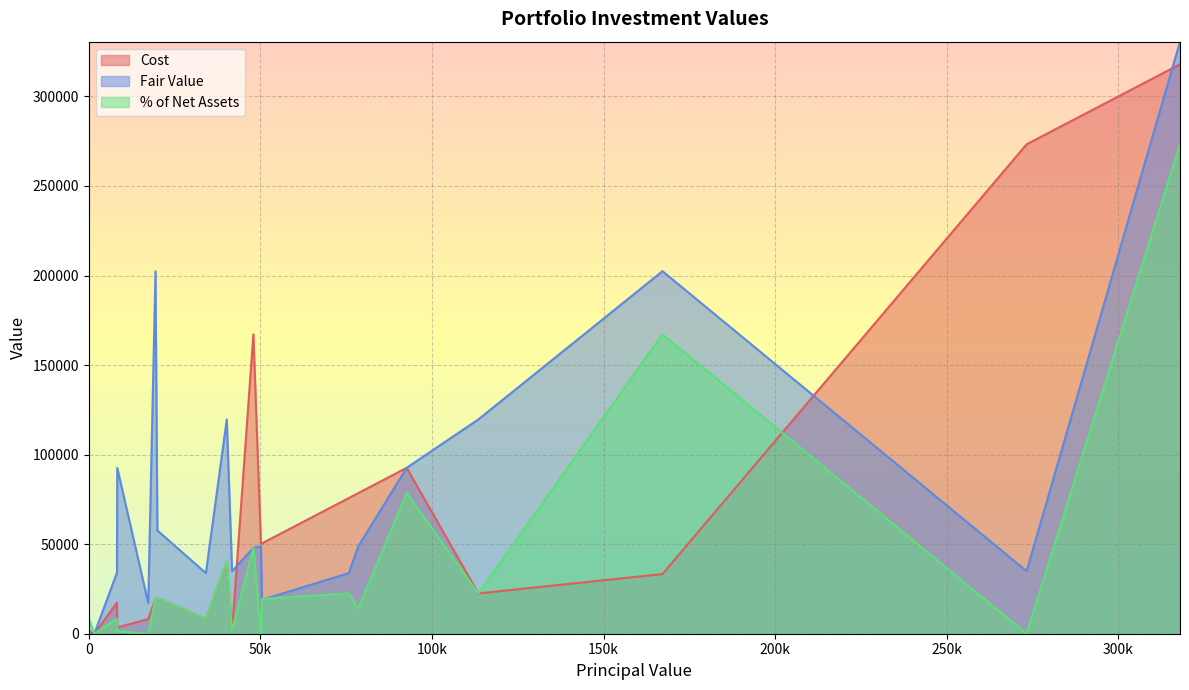

At which category is the sum across all series the highest?

317953